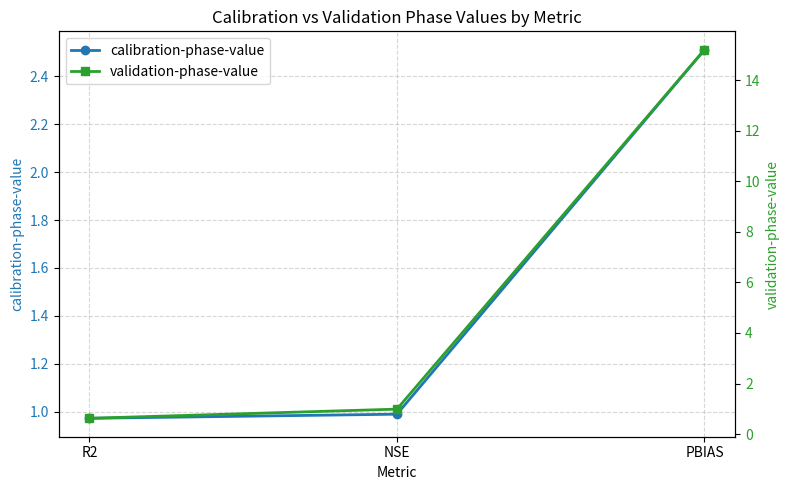

Which label corresponds to the smallest value in the chart?

R2